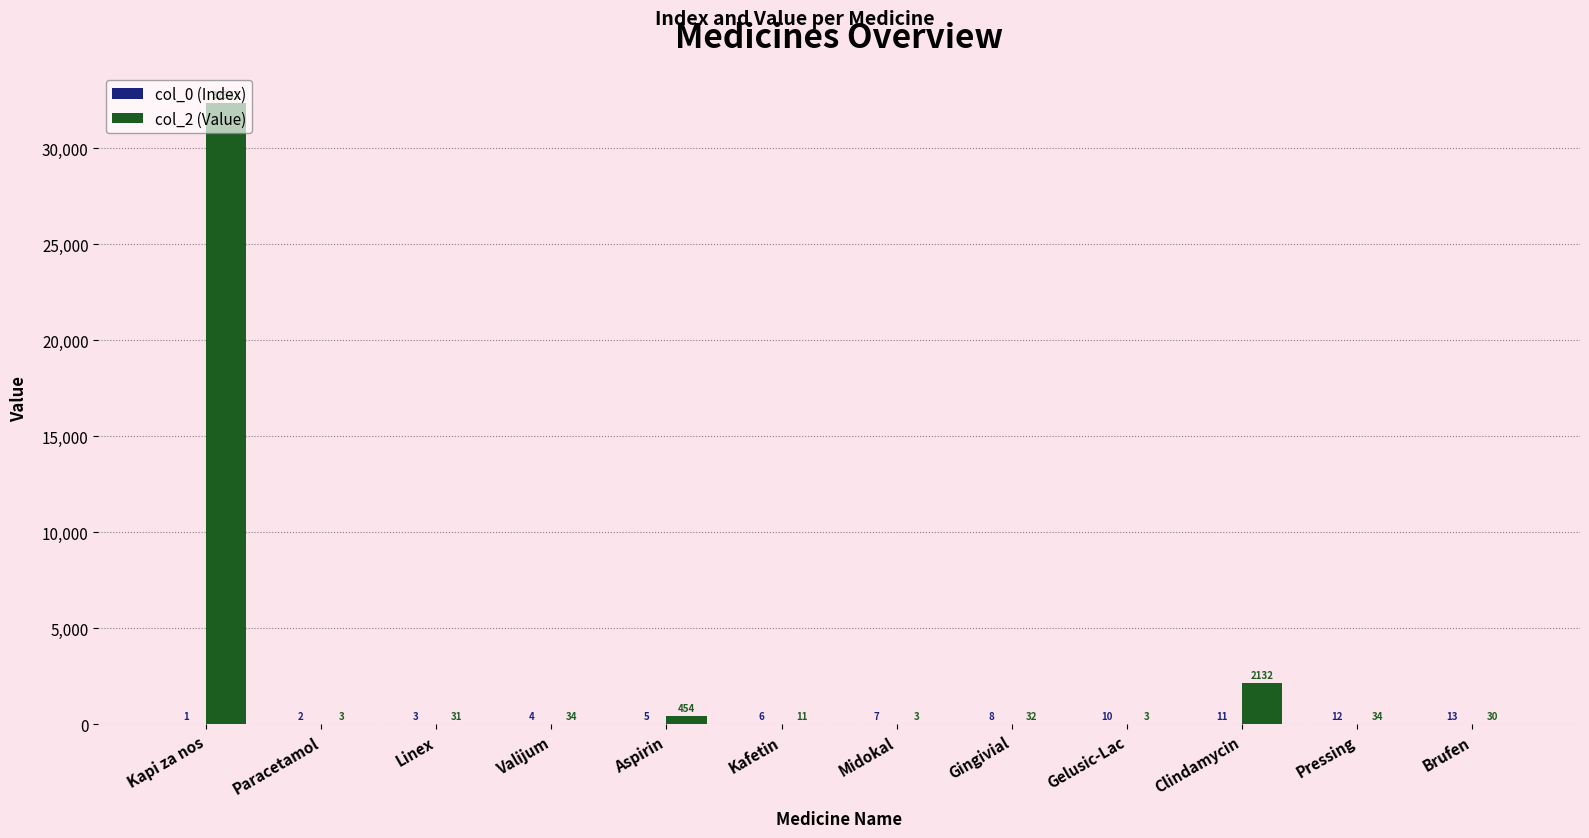

Between Midokal and Pressing, which series saw the biggest shift?

col_2 (Value)